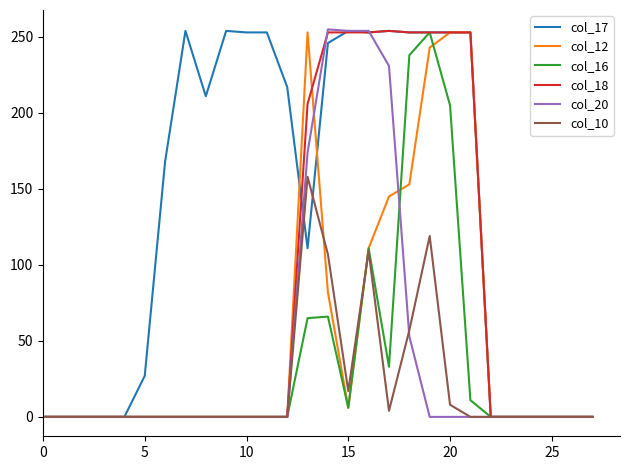

What is the greatest value displayed?

255